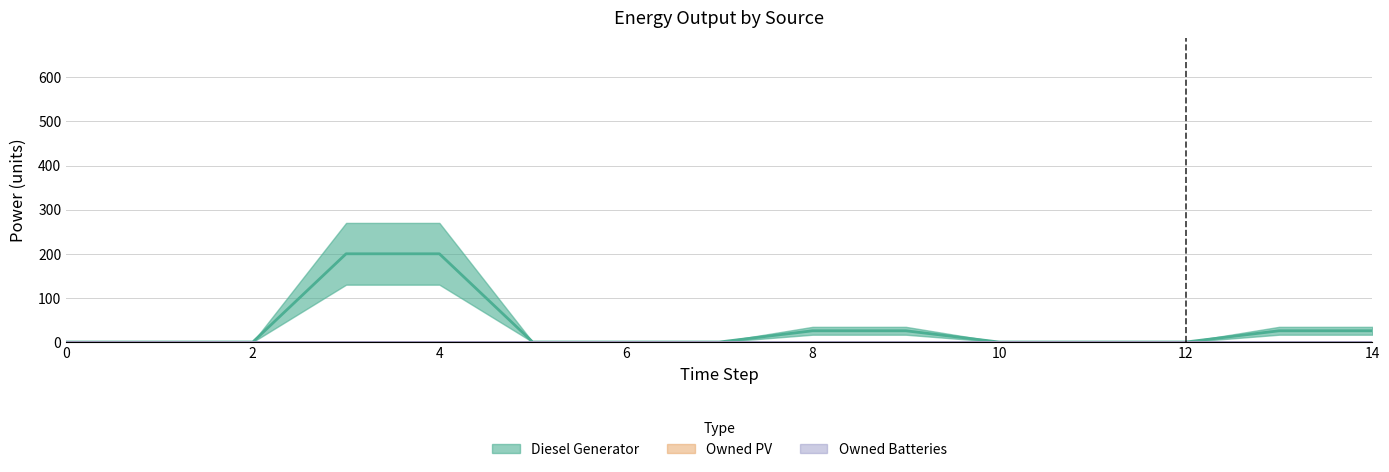

How many series are shown in this chart?

3